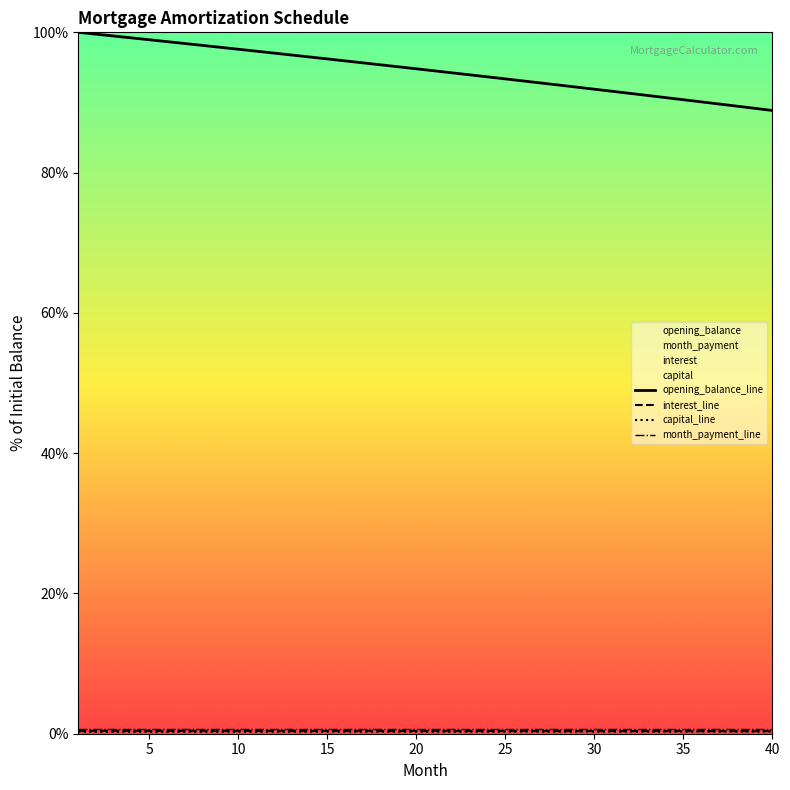

What is the value of the opening_balance_line point at the 24th from the left?

93.7